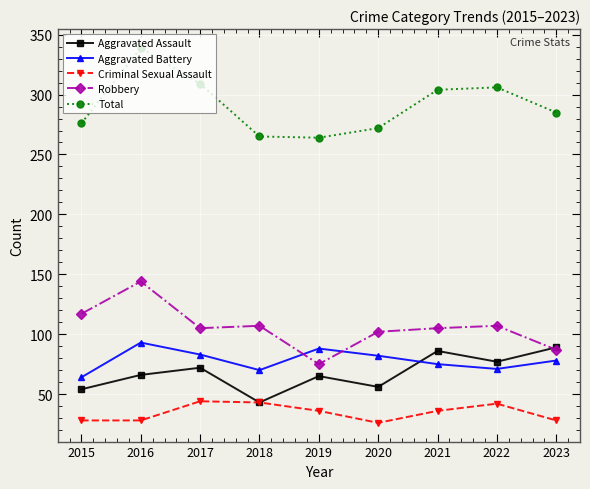

What is the spread (max minus min) of values at 2017?

265